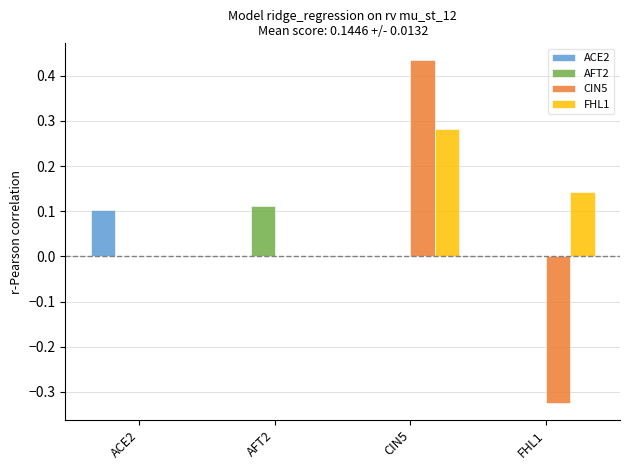

The CIN5 series shows 0.0 at AFT2. True or false?

True